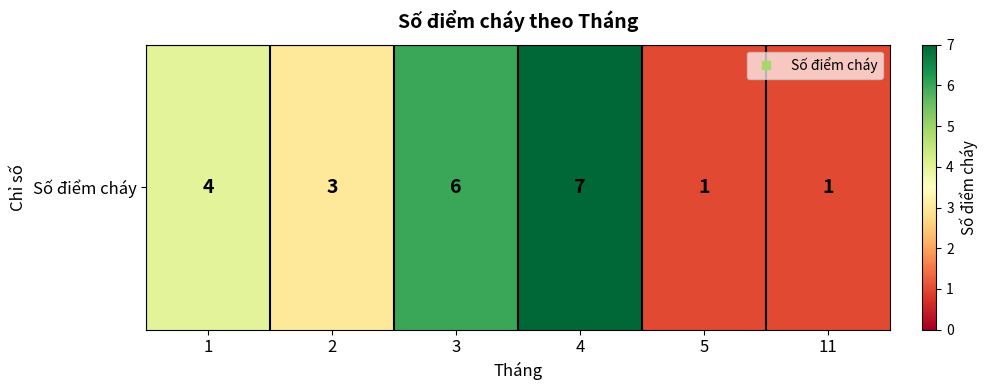

Is it true that the value at 5 is 1?

True